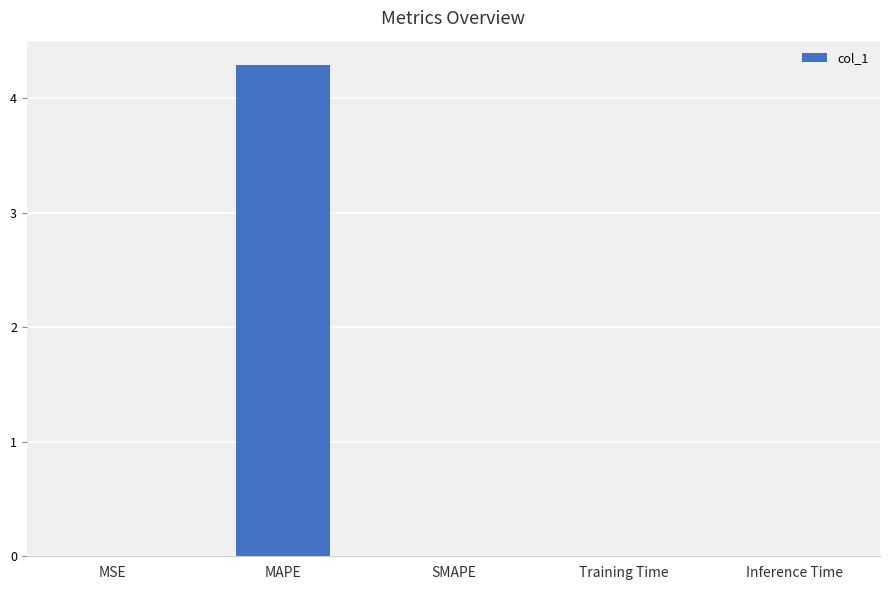

The value at MAPE is 0.9. True or false?

False